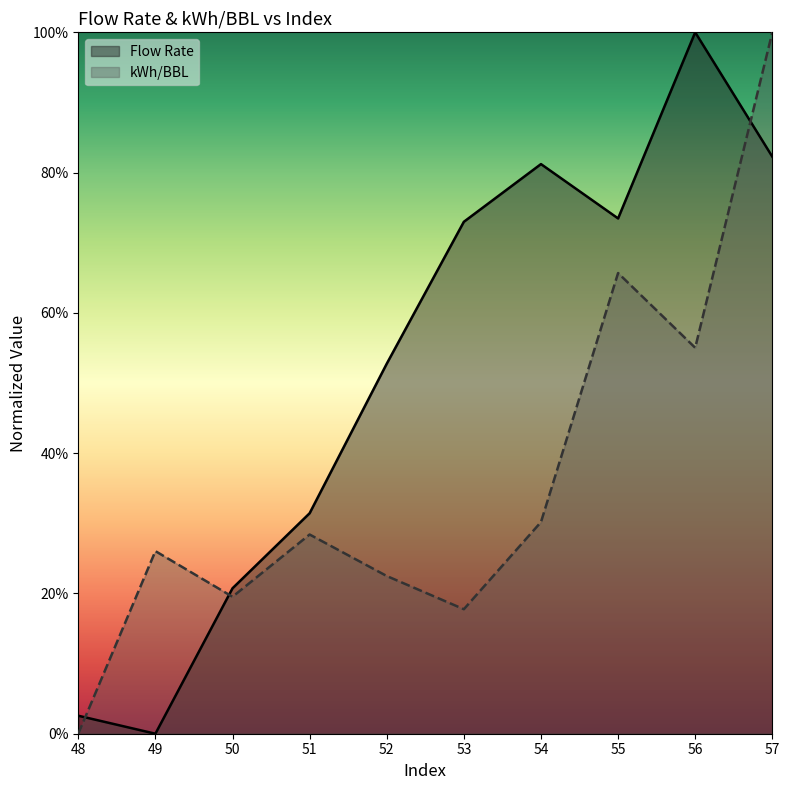

True or false: Flow Rate has a value of 0.5 at 53.0.

False